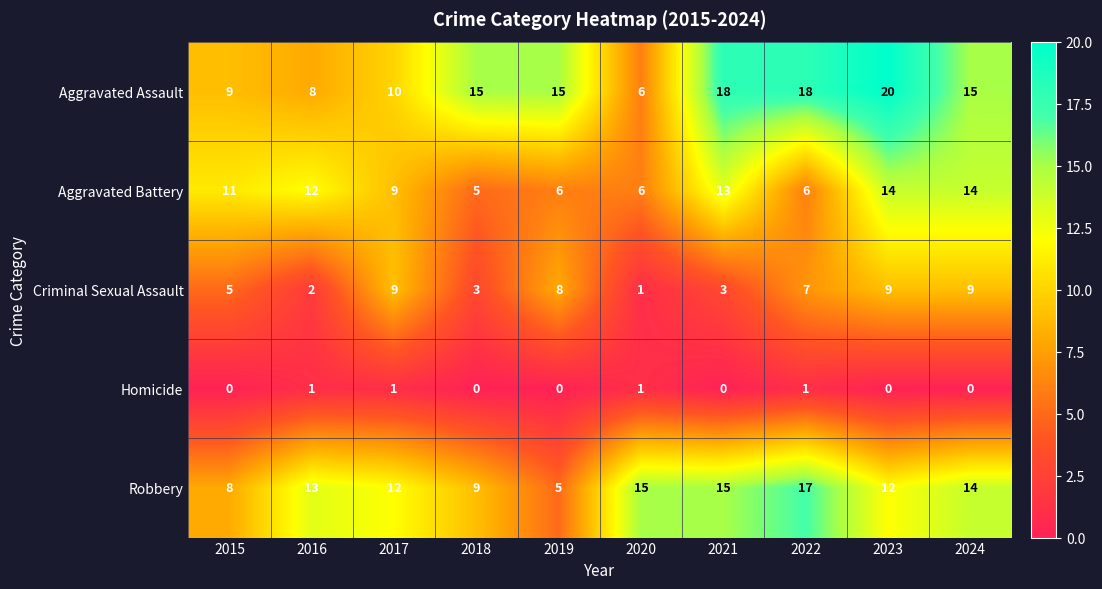

What is the approximate value of Robbery at 2017, to the nearest 10?

10